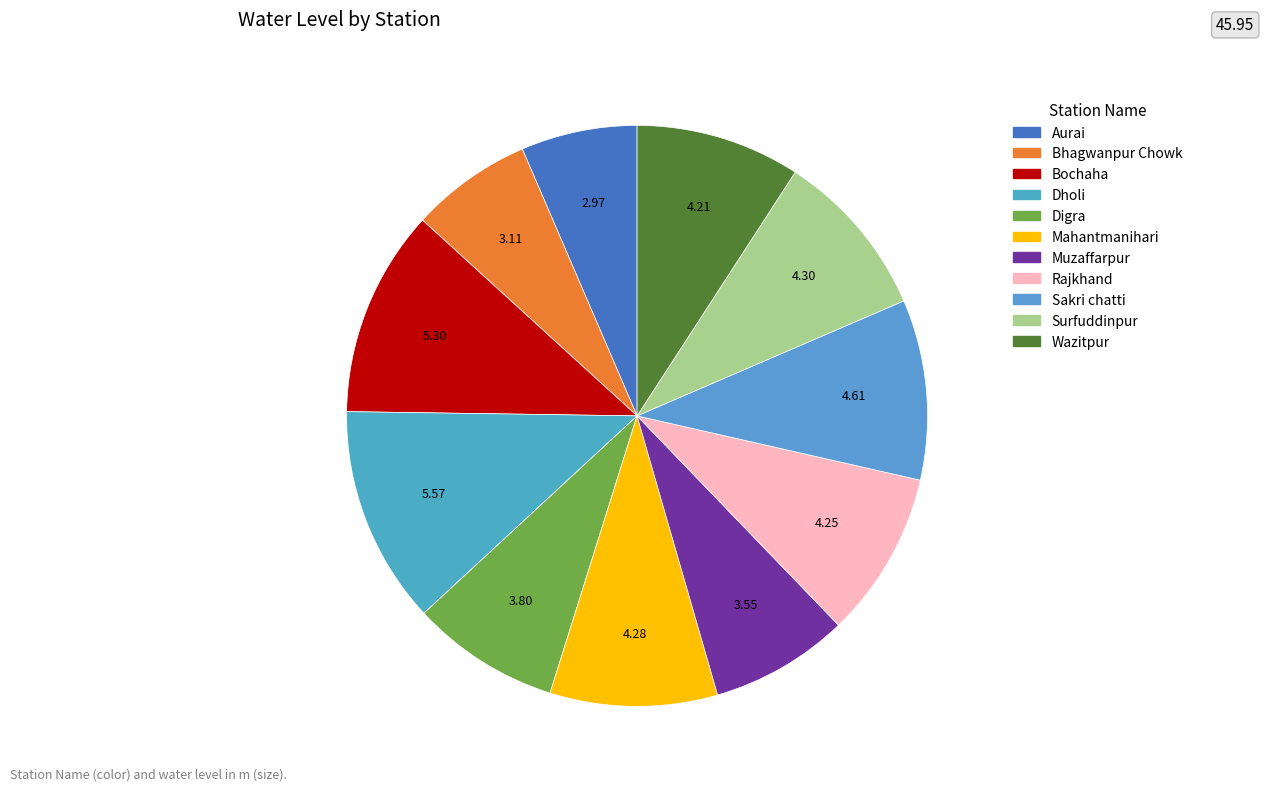

True or false: Aurai accounts for 20% of the total.

False